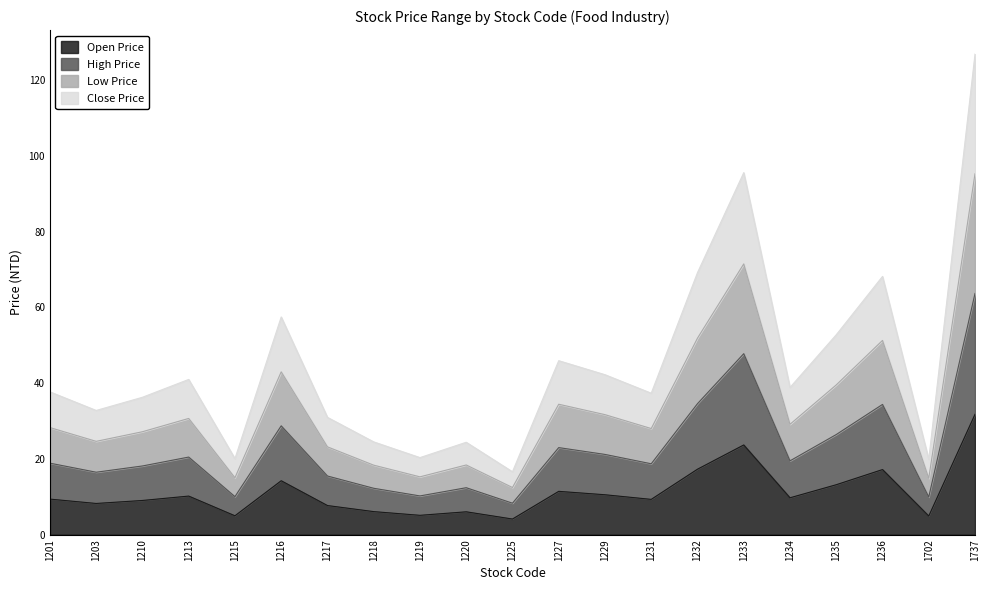

Is the value of High Price at 1210 greater than the value of Low Price at 1227?

No